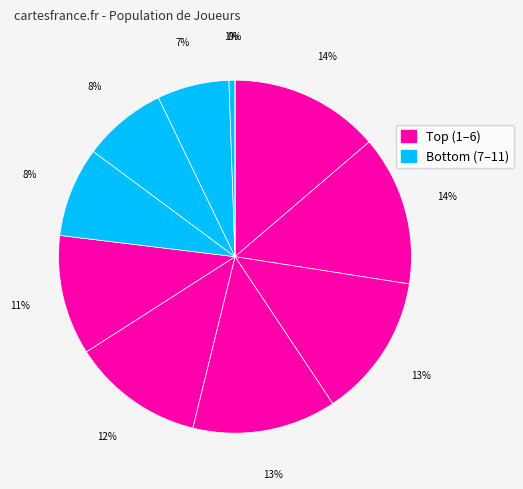

Do 곽영효 and 에르빈 together represent more than half of the pie?

No